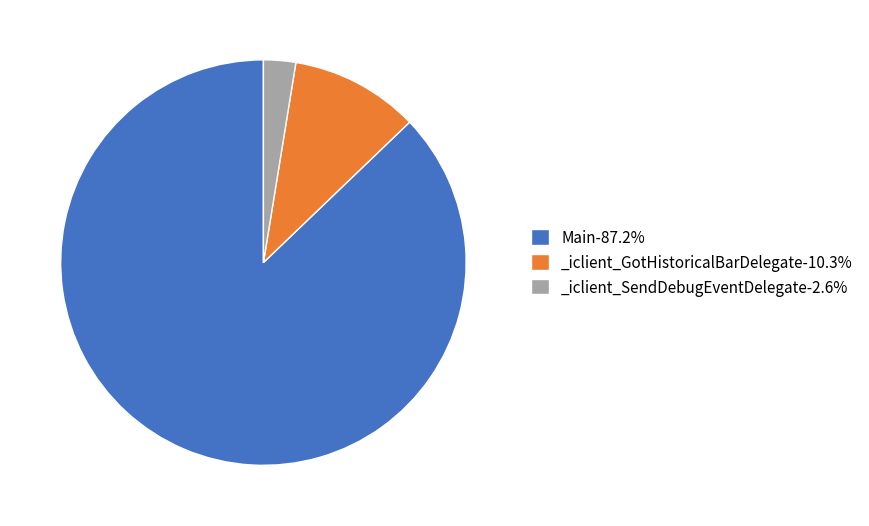

Rank the categories by value from lowest to highest.

_iclient_SendDebugEventDelegate, _iclient_GotHistoricalBarDelegate, Main